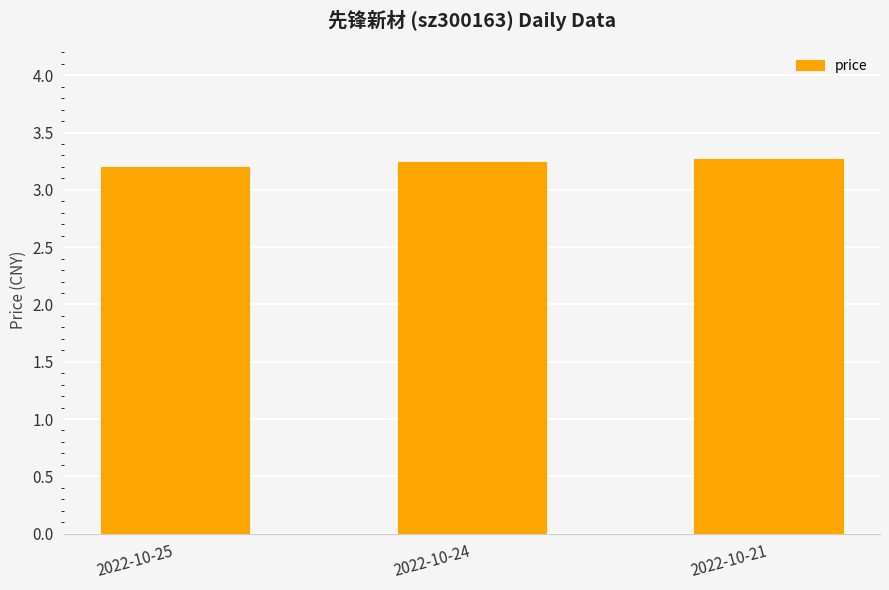

True or false: the data shows 1.4 at 2022-10-24.

False